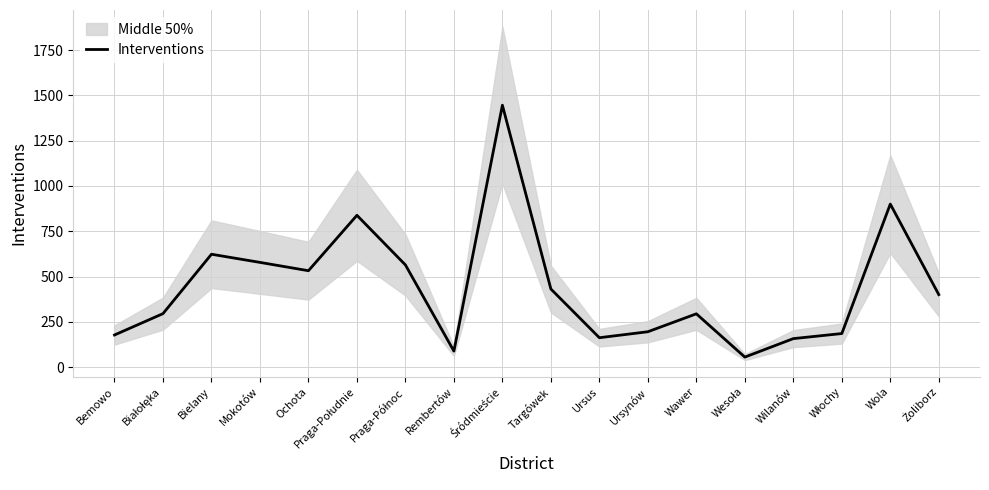

The chart shows a value of 295 at Białołęka. True or false?

True